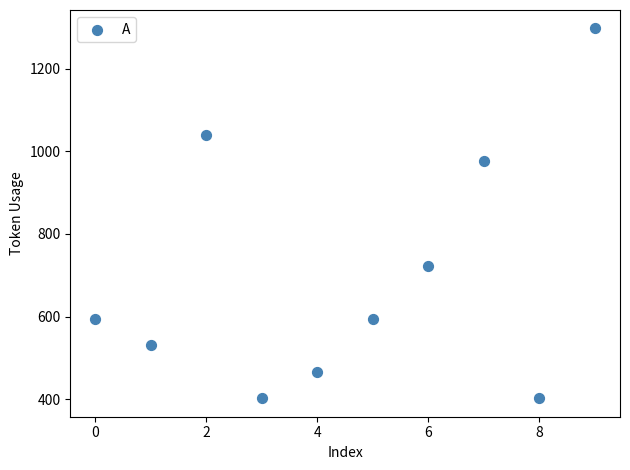

What is the average Y value?

703